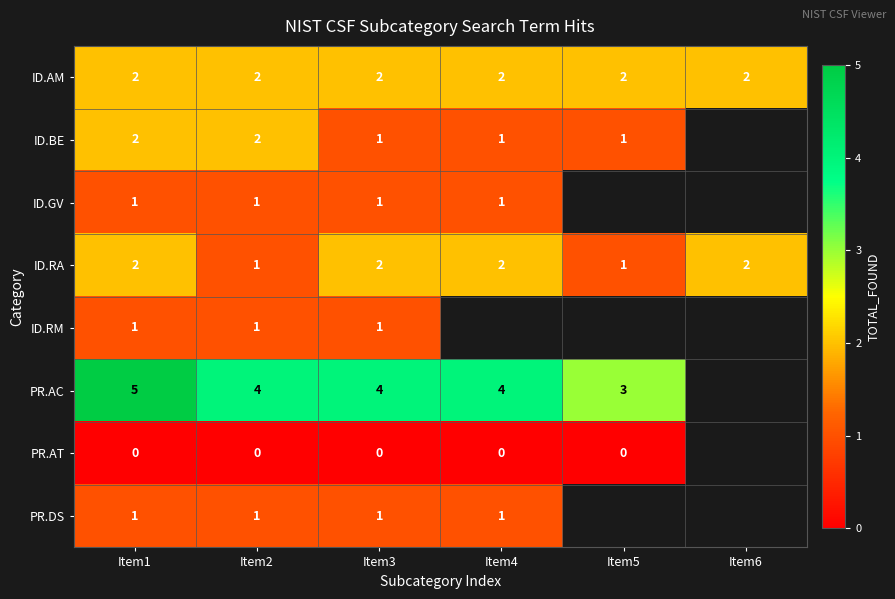

The value of ID.BE at Item4 is 1. True or false?

True